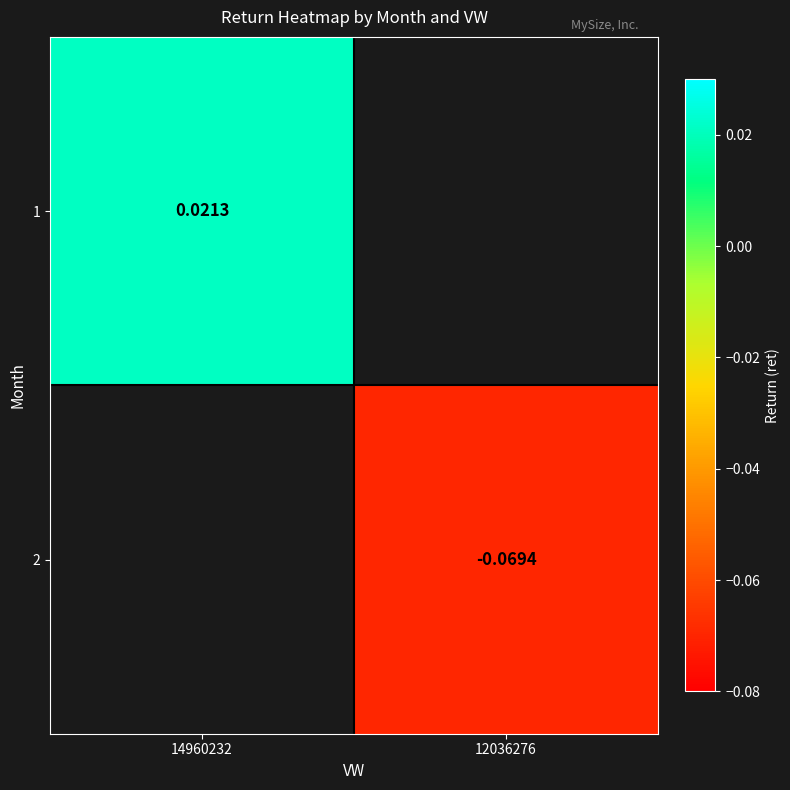

Is the value of 2 at 12036276 greater than the value of 1 at 14960232?

No